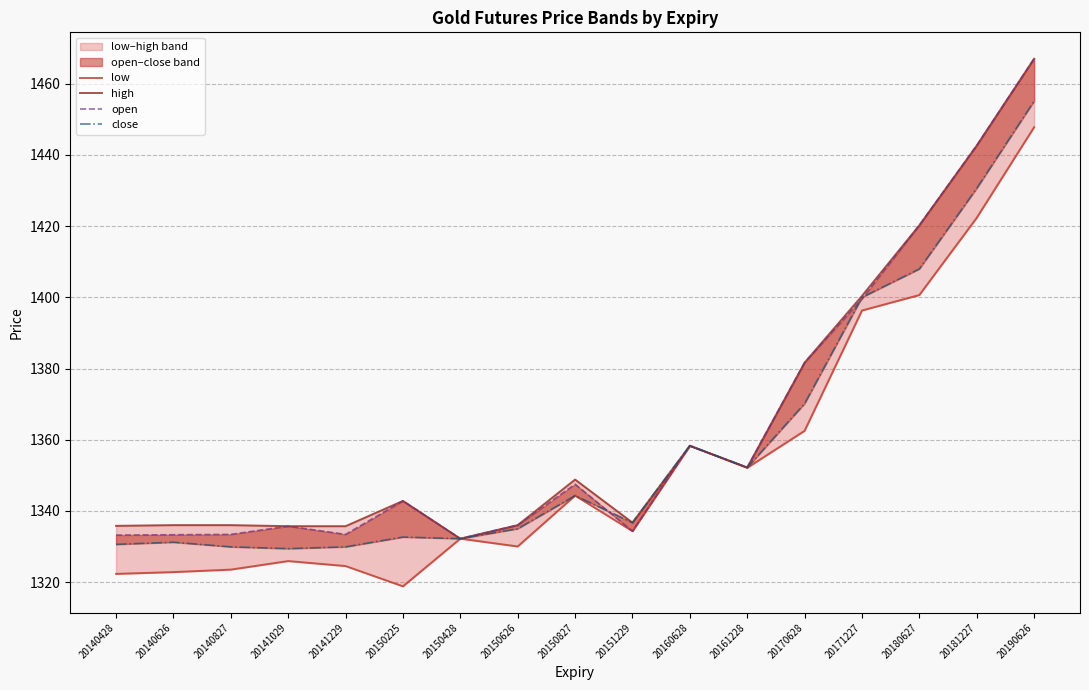

What is the sum of all open values?

23183.5